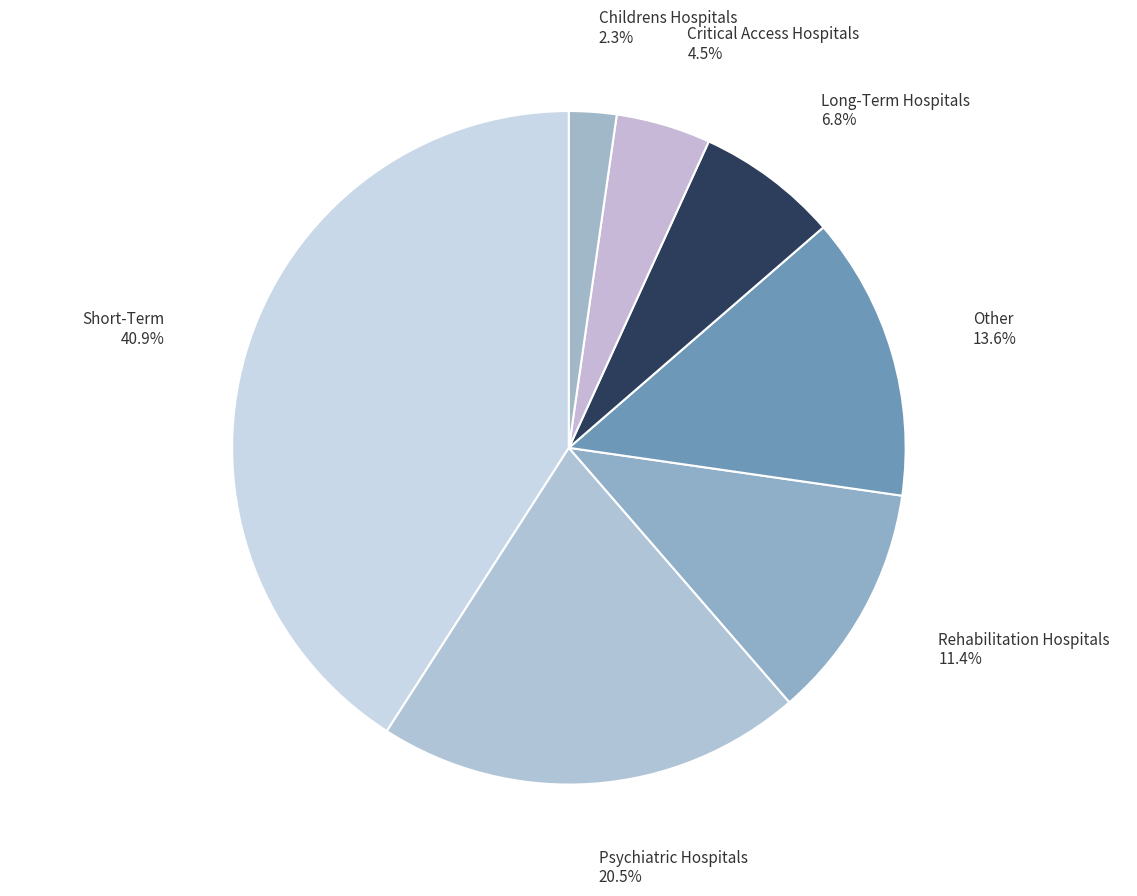

What portion of the pie excludes Rehabilitation Hospitals?

88.6%